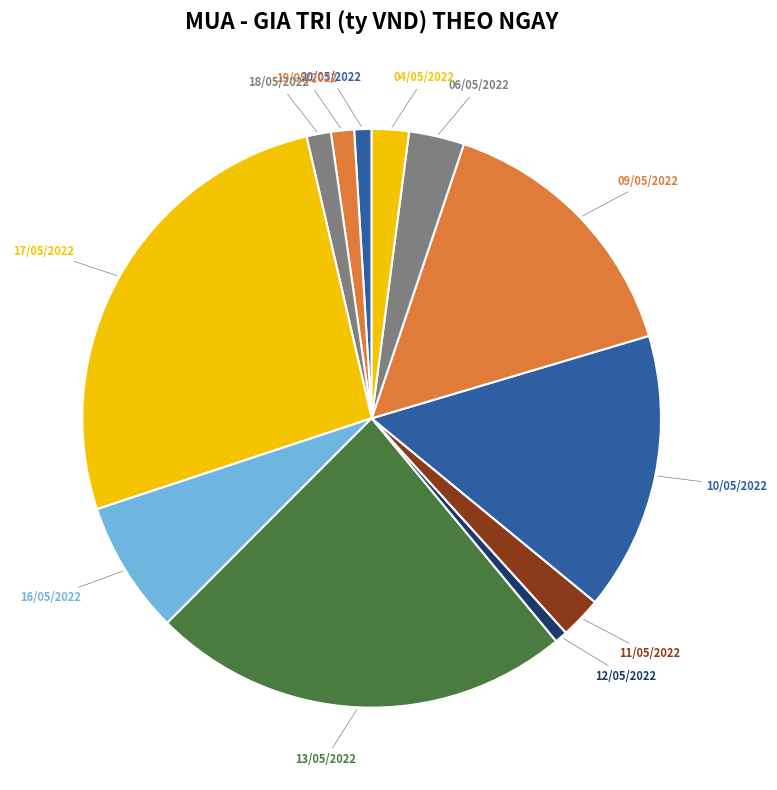

Does any single category account for the majority?

No